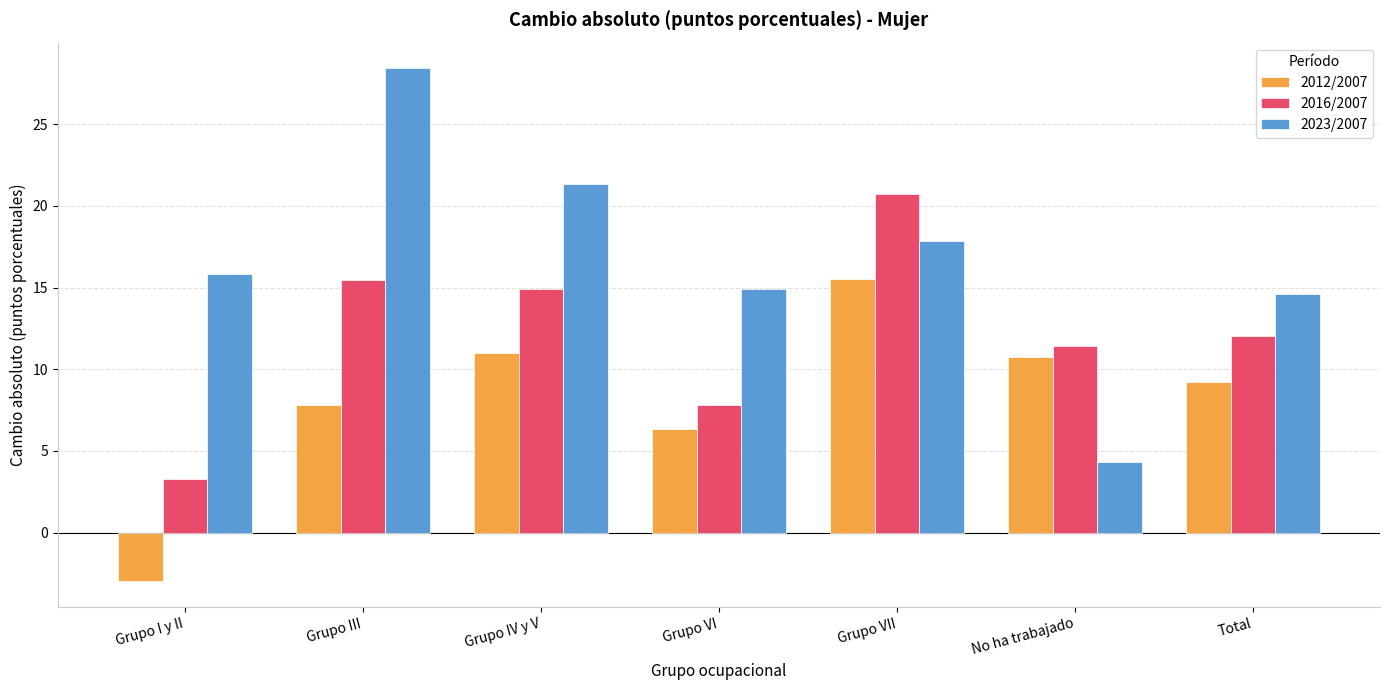

What is the average value of the 2016/2007 series?

12.2